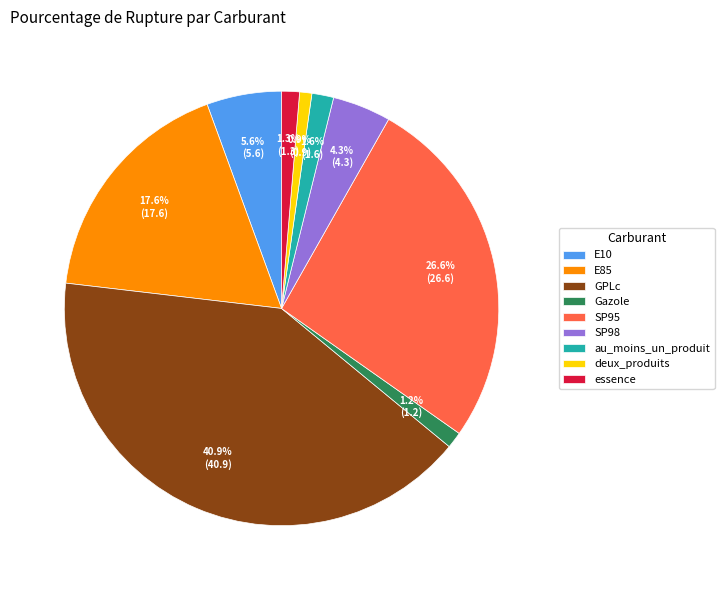

Is it true that Gazole is 1% of the pie?

True